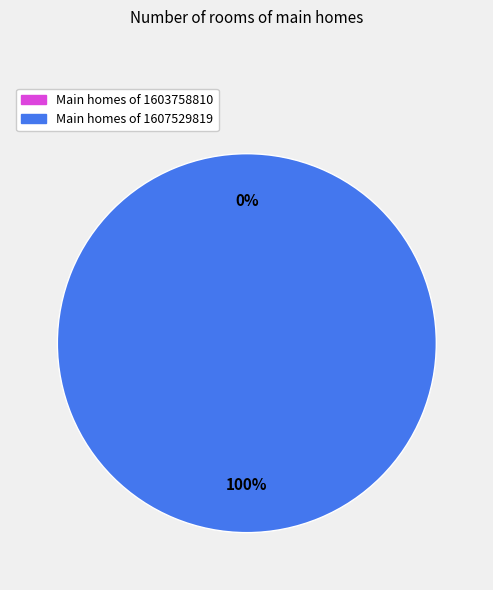

What percentage do 1607529819 and 1603758810 together represent?

100.0%